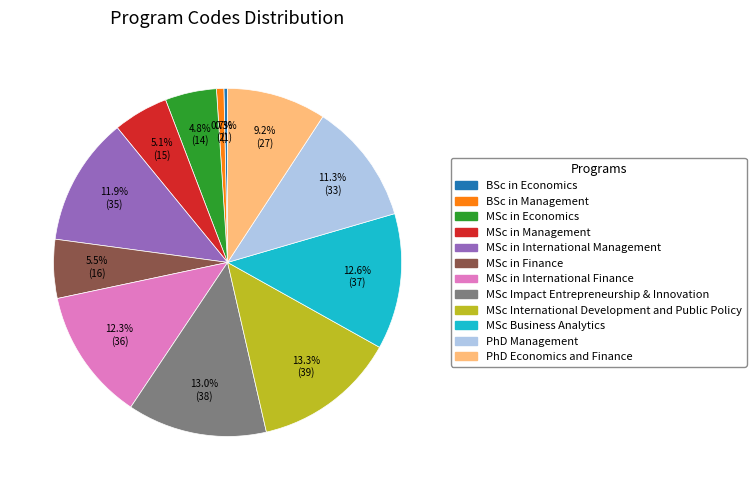

What percentage do BSc in Economics and BSc in Management together represent?

1.0%